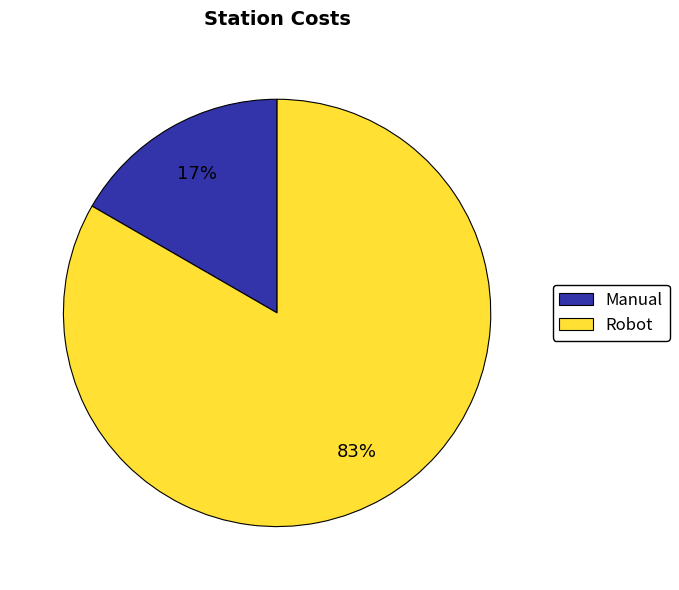

Combined, do Robot and Manual account for over 50%?

Yes